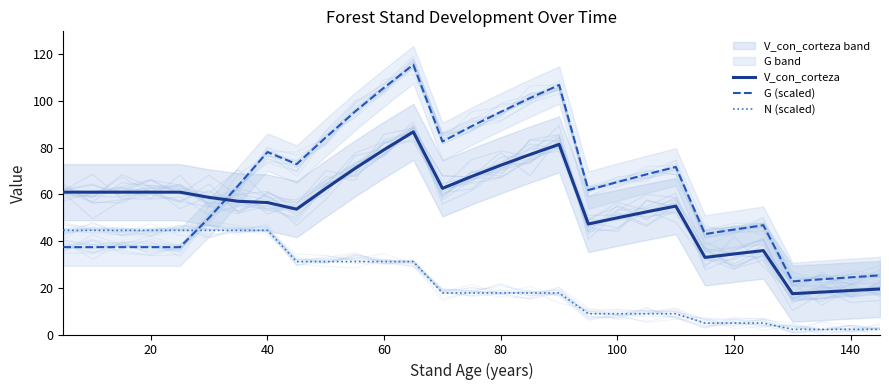

How many times do V_con_corteza and G (scaled) cross each other?

1